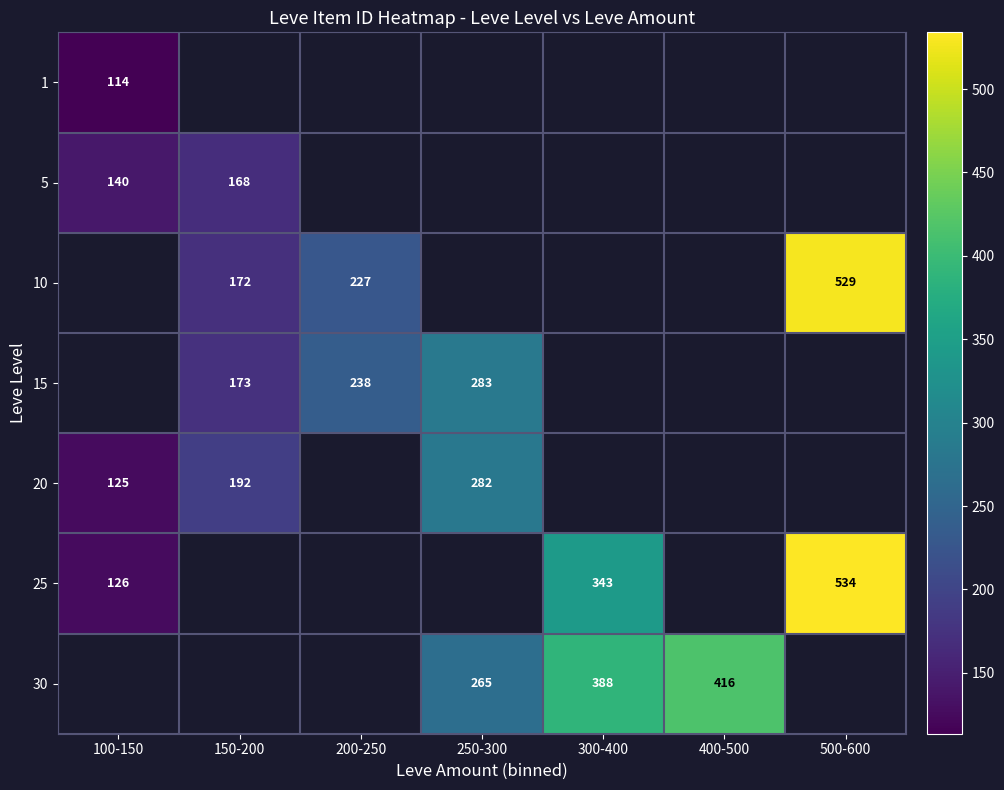

Is it true that 20 equals 383.9 at 250-300?

False